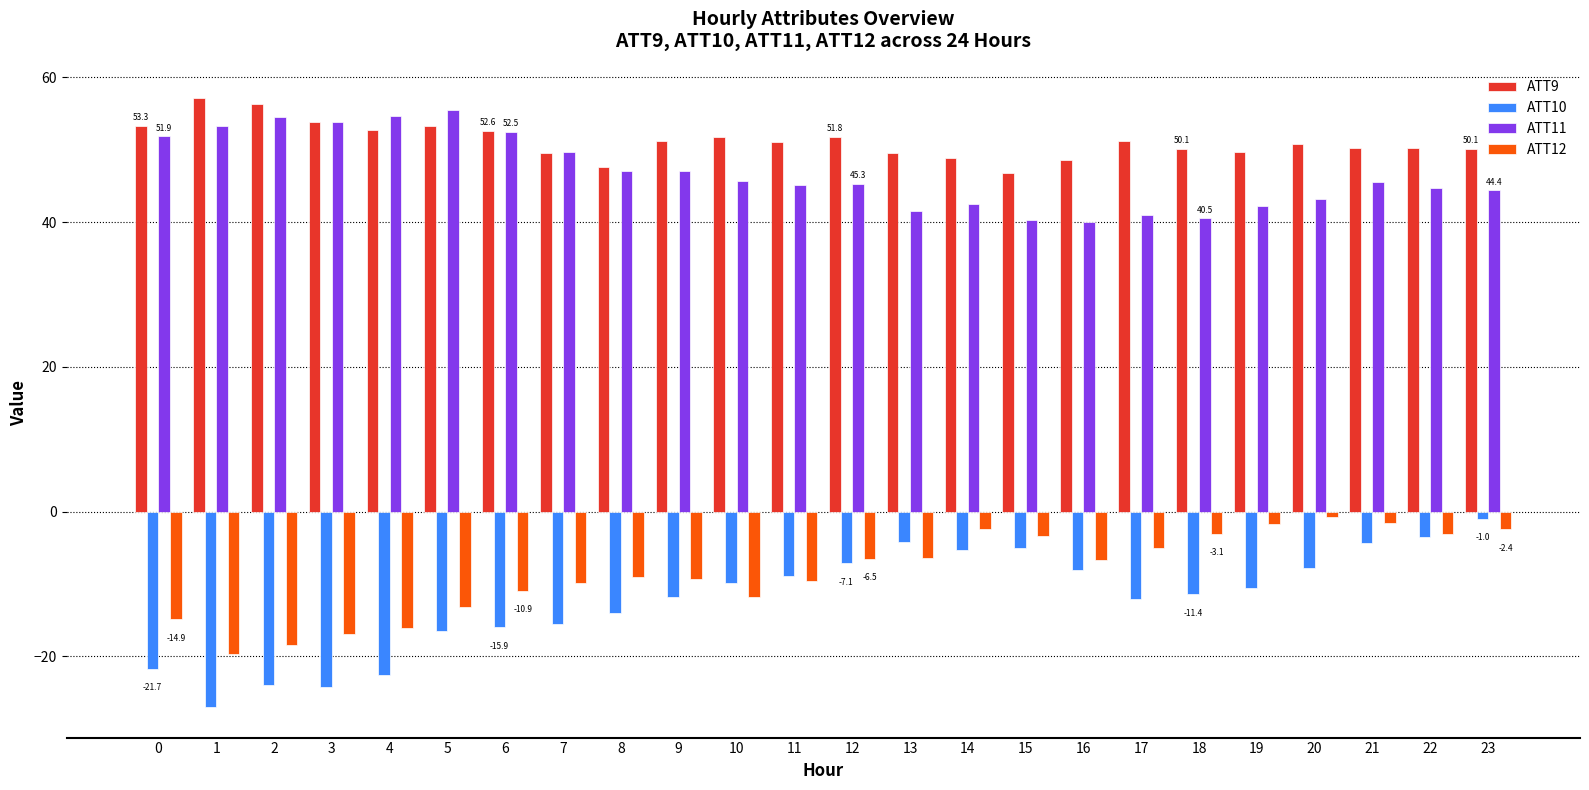

Is it true that ATT9 equals 87.3 at 0?

False